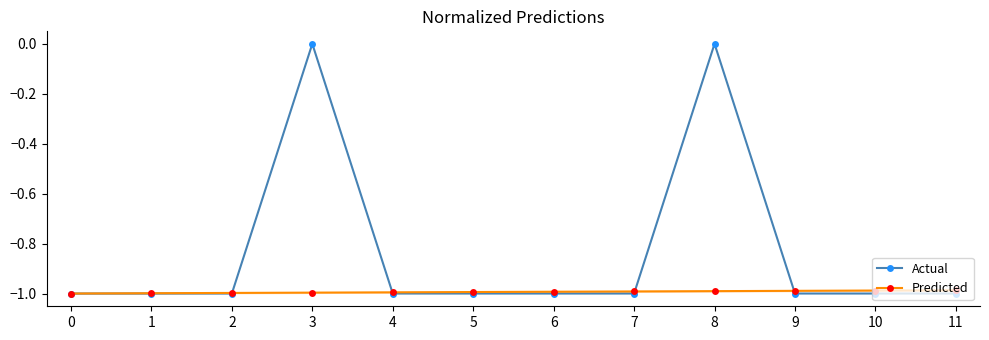

How many values in Actual are below zero?

10